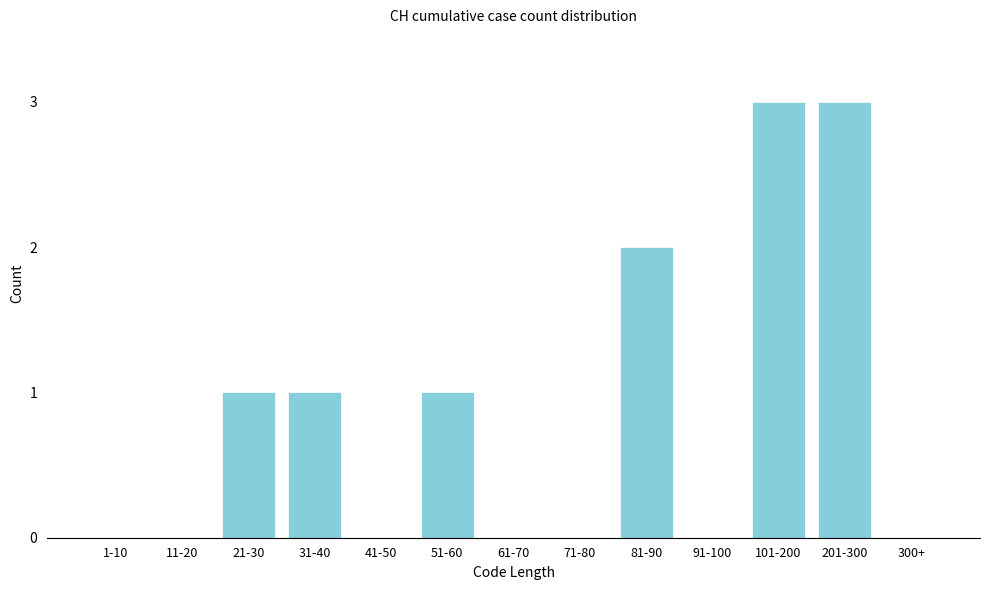

Reading left to right, list all the values displayed in this chart.

1-10=0	11-20=0	21-30=1	31-40=1	41-50=0	51-60=1	61-70=0	71-80=0	81-90=2	91-100=0	101-200=3	201-300=3	300+=0